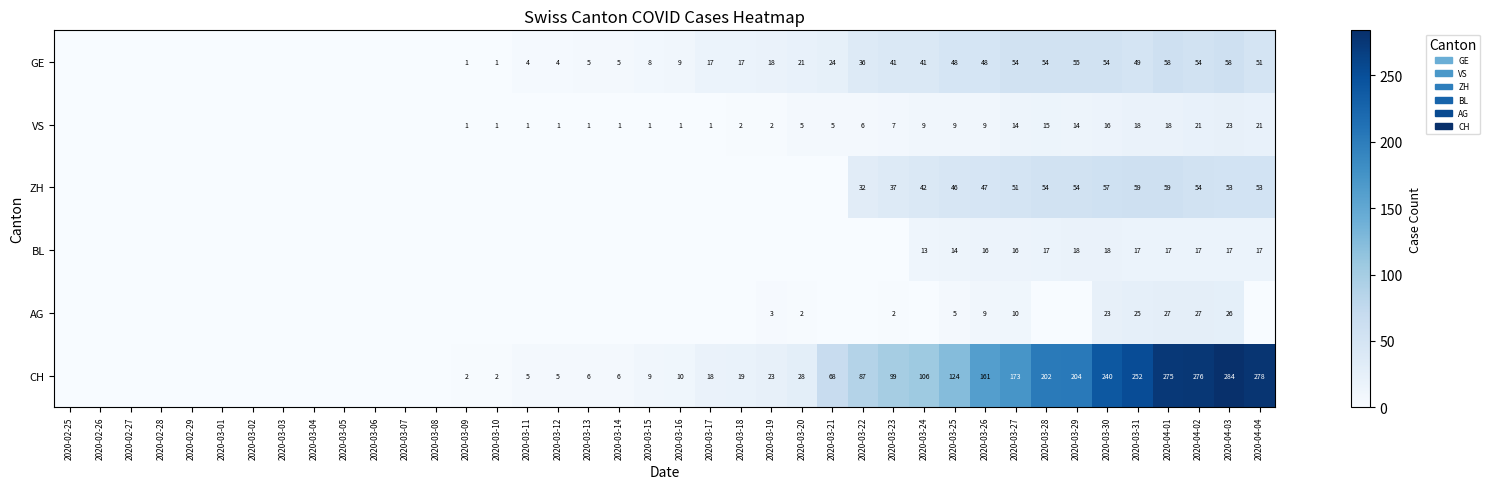

Count the number of data series in this chart.

6